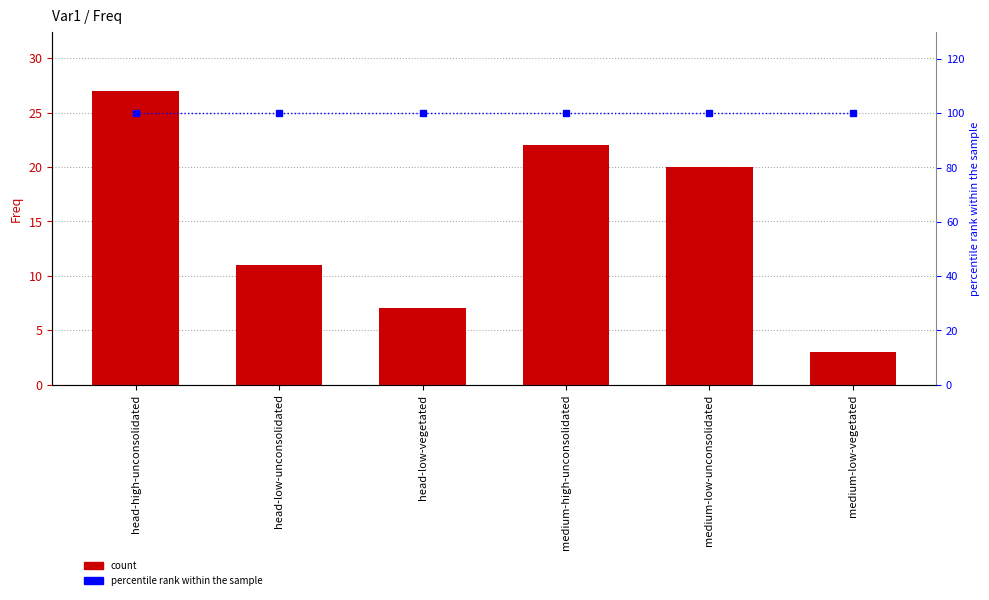

What is the maximum value for percentile rank within the sample?

100